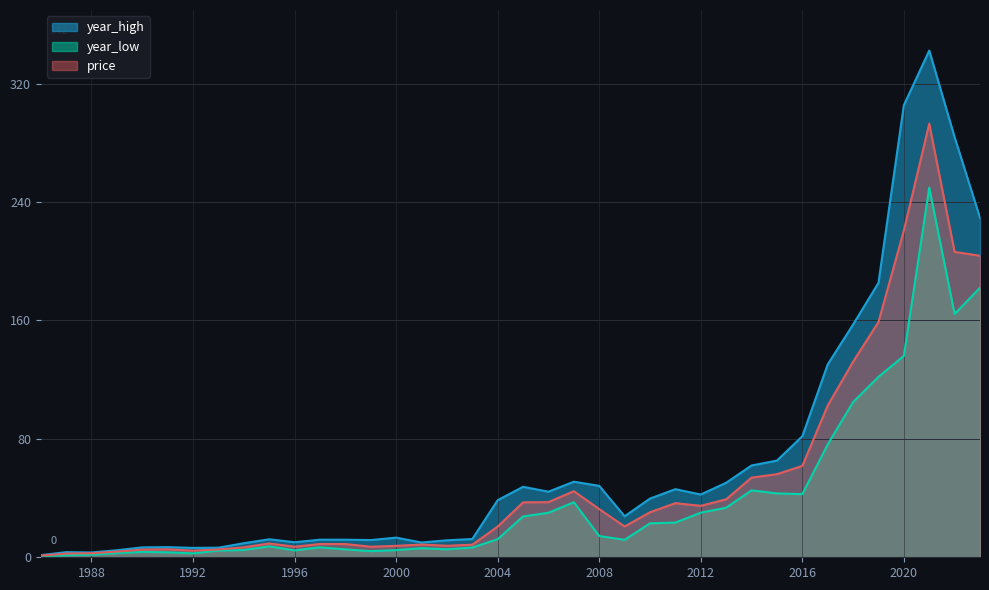

True or false: price and year_low intersect in this chart.

False